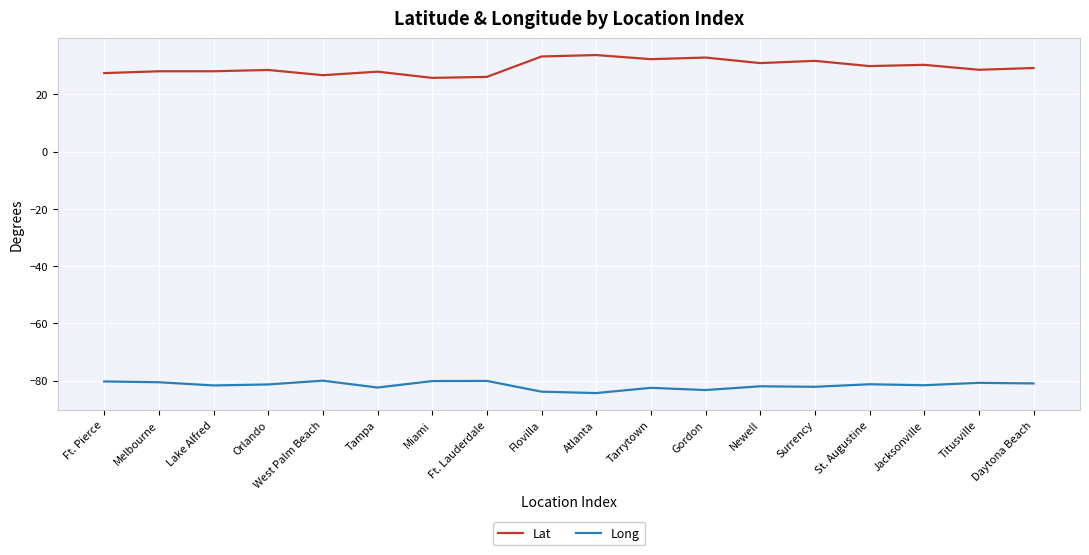

What is the lowest value of the Lat series?

25.8